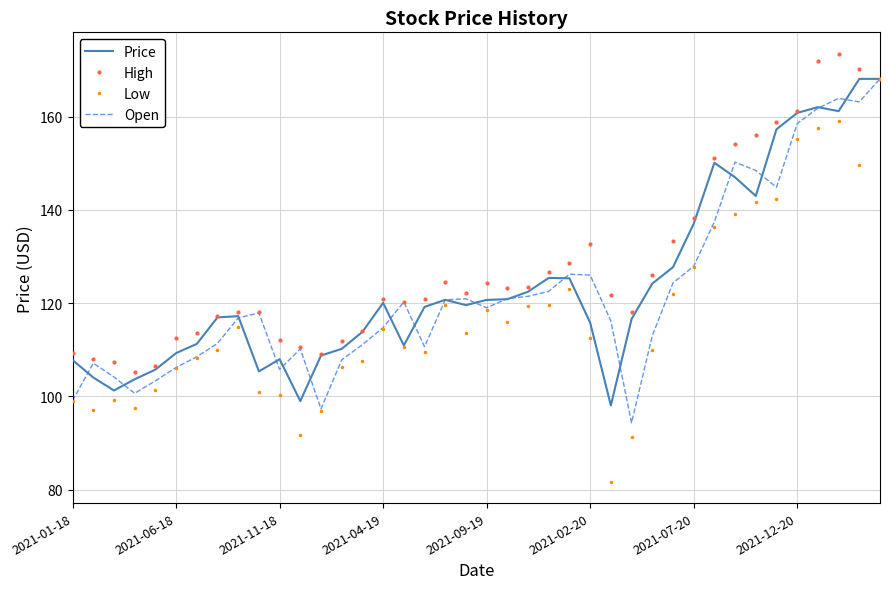

What is the highest value of the Open series?

168.1